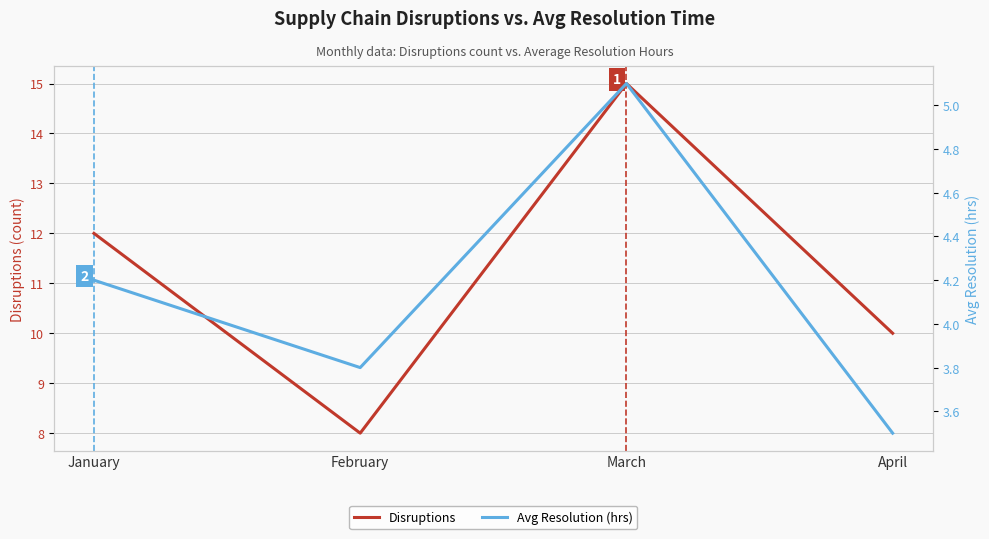

True or false: Disruptions and Avg Resolution (hrs) intersect in this chart.

False